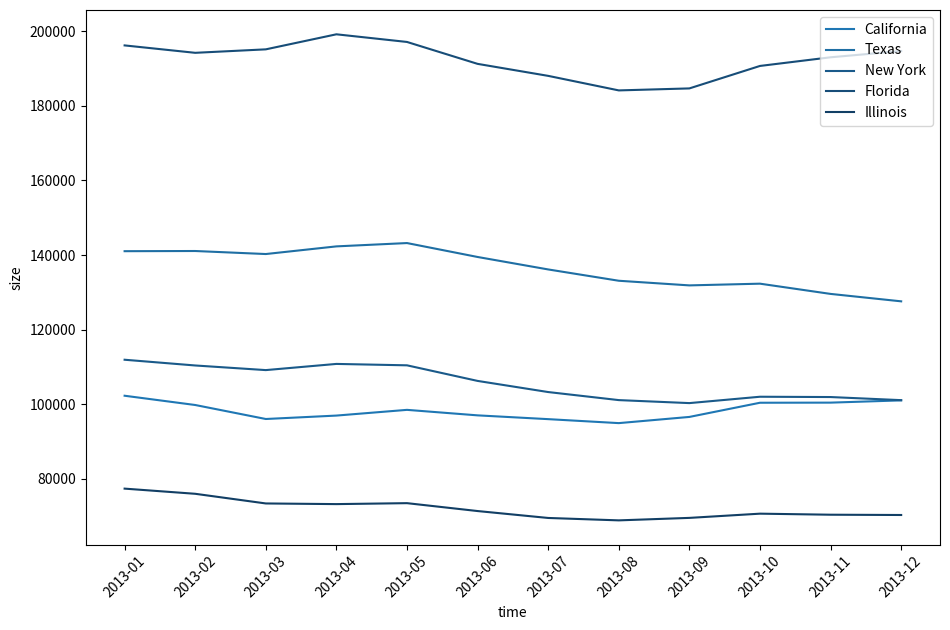

True or false: Florida and Illinois intersect in this chart.

False